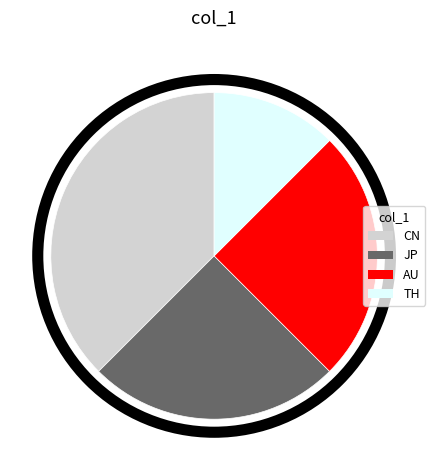

Does JP represent more than half of the total?

No